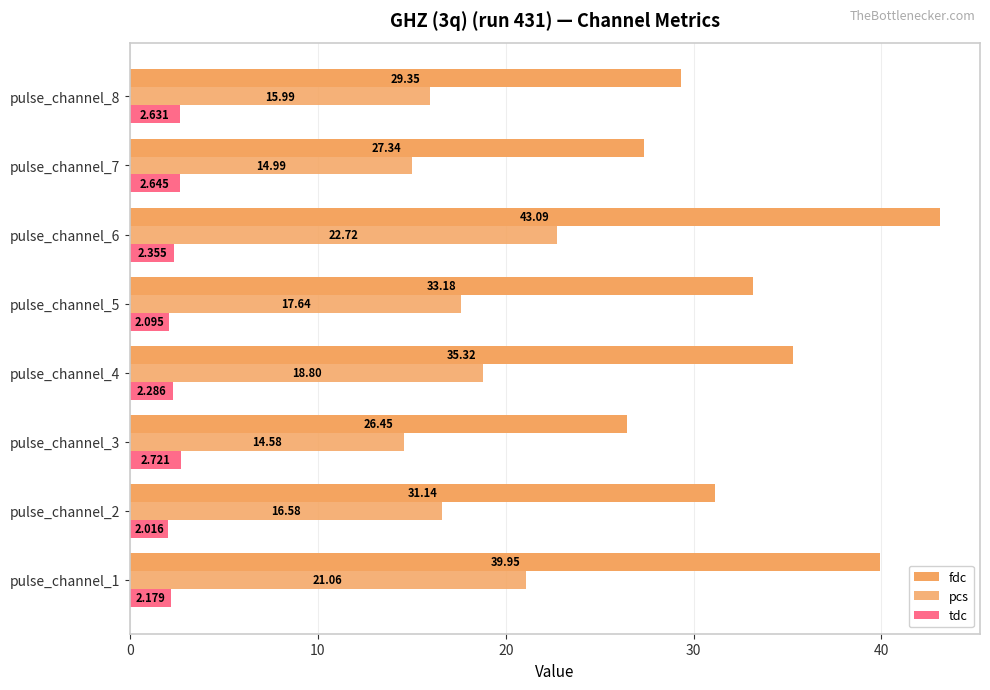

Rank the series by their average value, from highest to lowest.

fdc, pcs, tdc